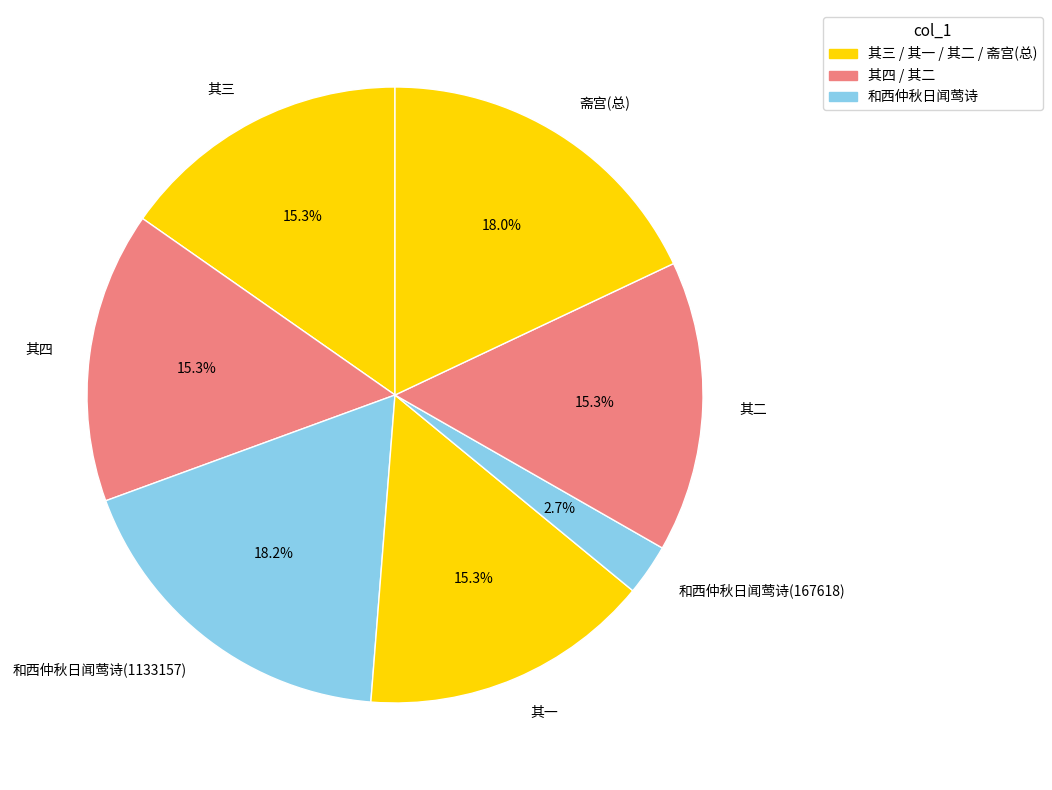

Count the number of slices in the pie.

7